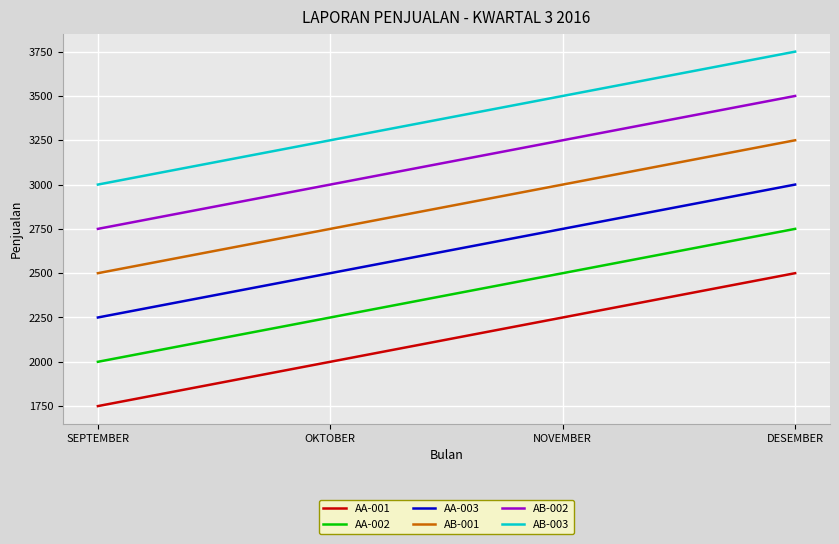

True or false: AA-001 and AB-001 cross at least once.

False